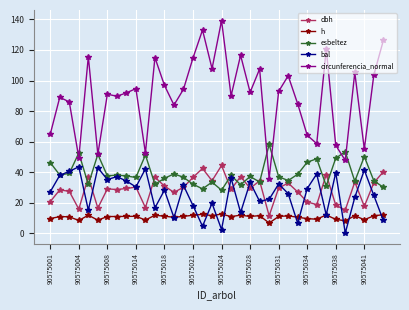

True or false: h and esbeltez intersect in this chart.

False